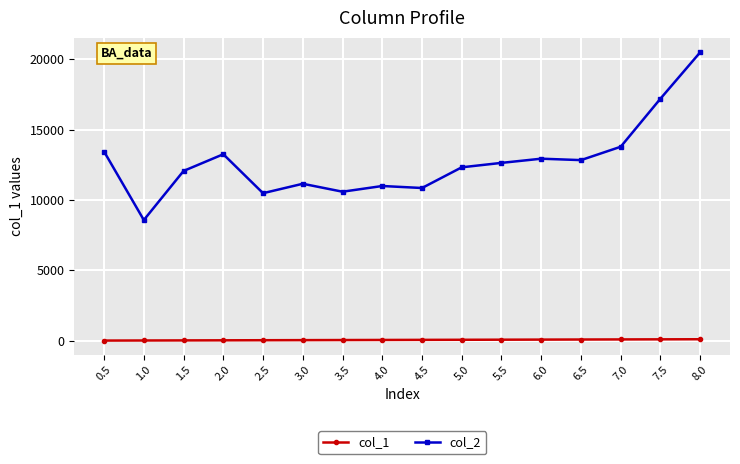

At which label does col_1 first exceed 56?

4.5